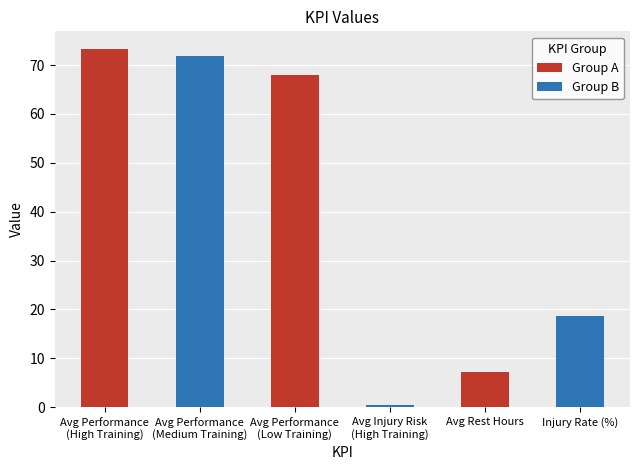

Rank the series by their maximum value, from highest to lowest.

Group A, Group B